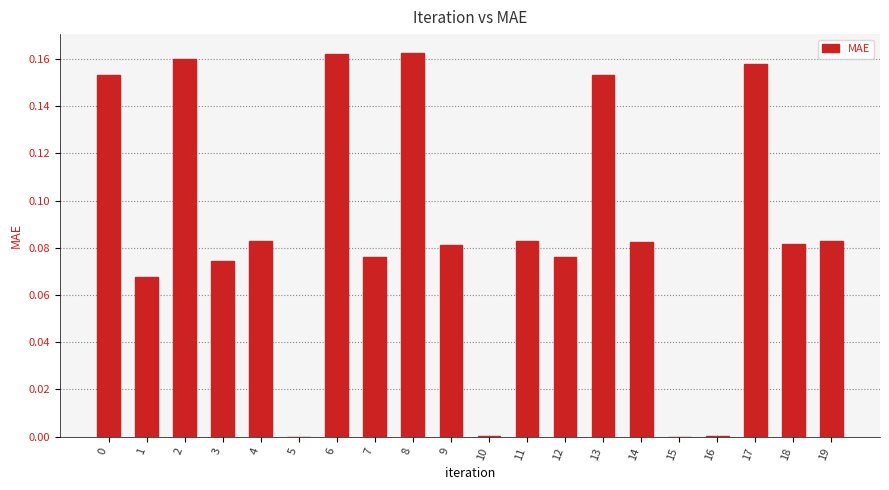

The value at 0 is 0.3. True or false?

False